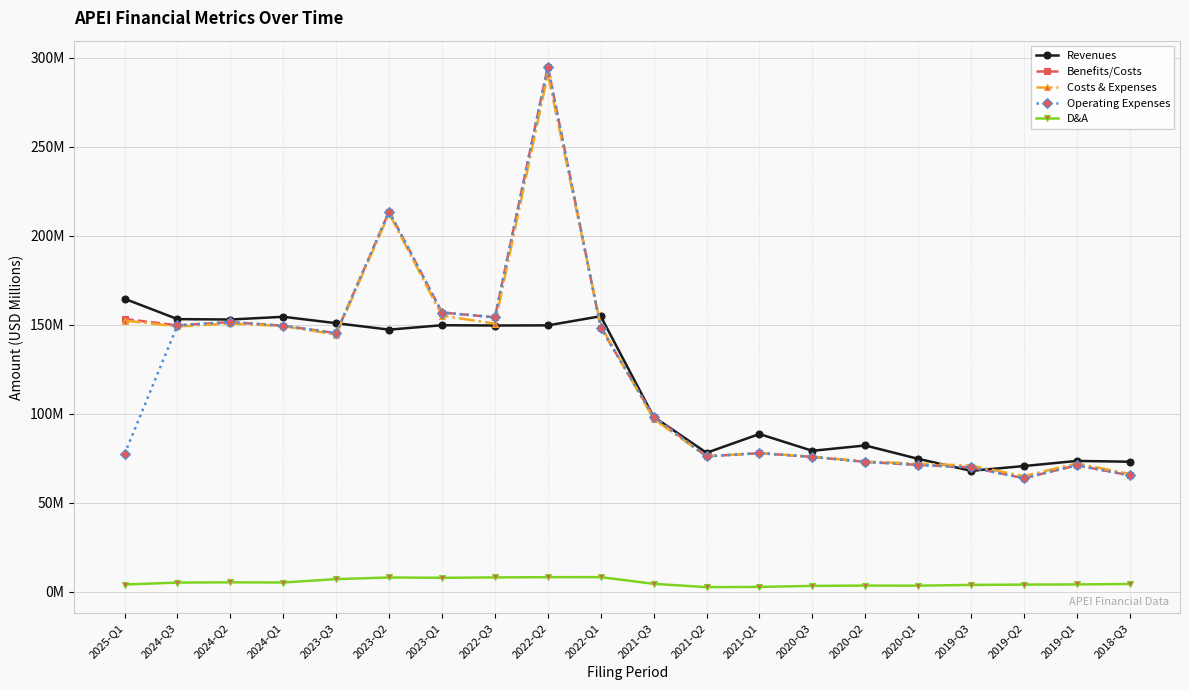

Between 2021-Q1 and 2020-Q2, which series saw the biggest shift?

Revenues